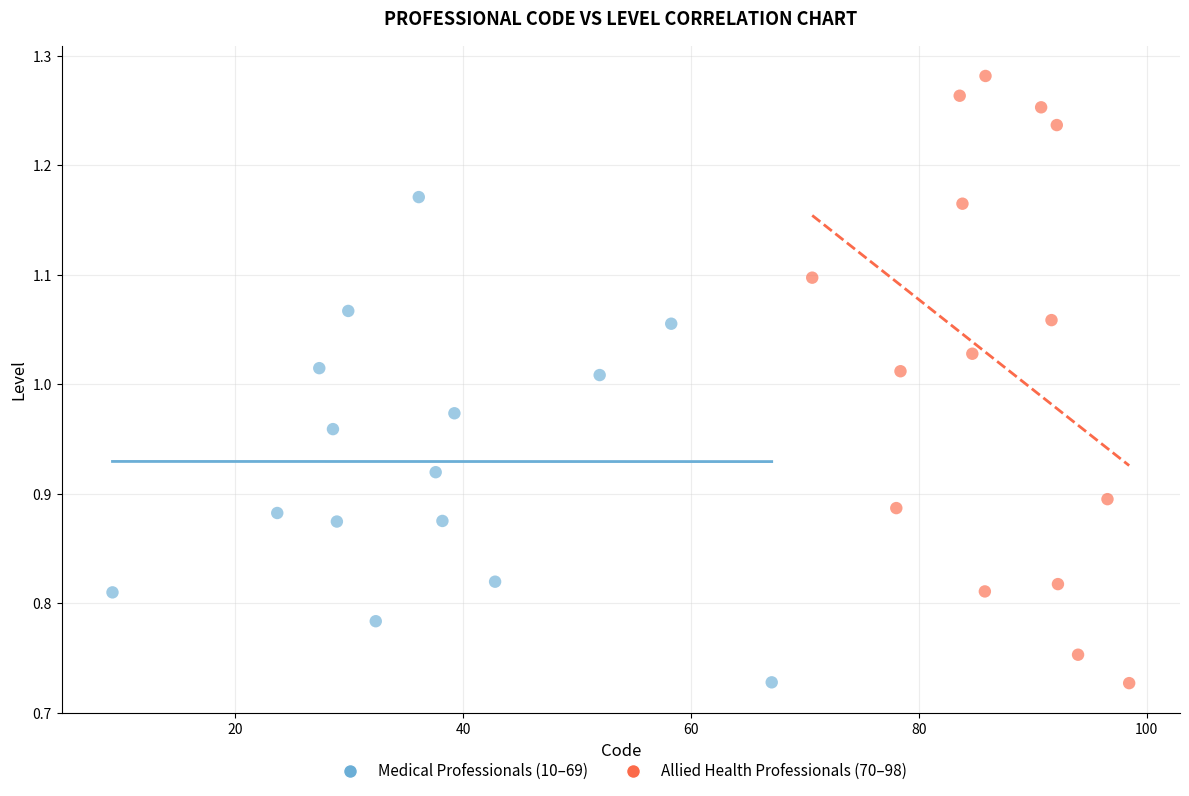

Which series has the widest spread of Y values?

Allied Health Professionals (70–98)